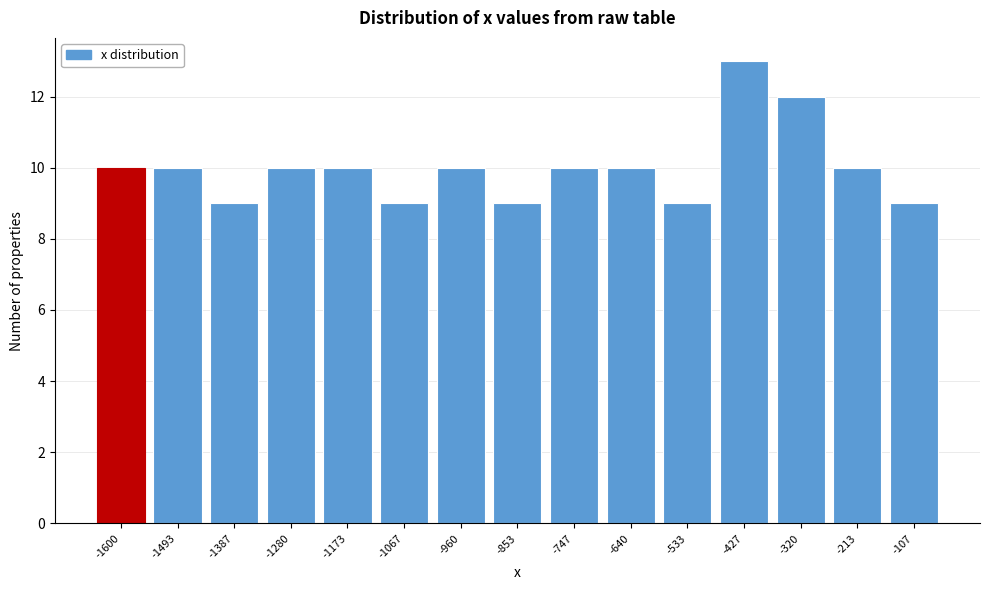

Reading right to left, extract all data points from this chart.

-107=9	-213=10	-320=12	-427=13	-533=9	-640=10	-747=10	-853=9	-960=10	-1067=9	-1173=10	-1280=10	-1387=9	-1493=10	-1600=10